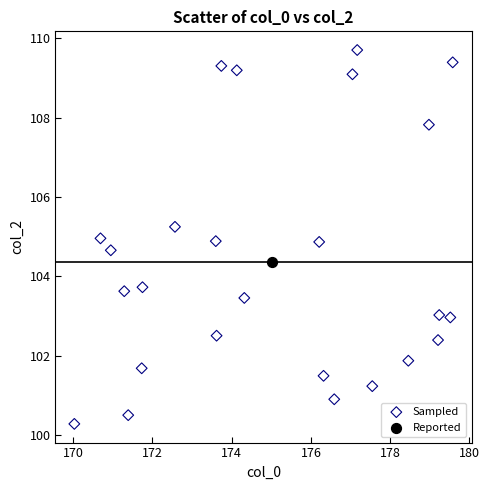

What are all the series names shown in the legend?

Sampled, Reported